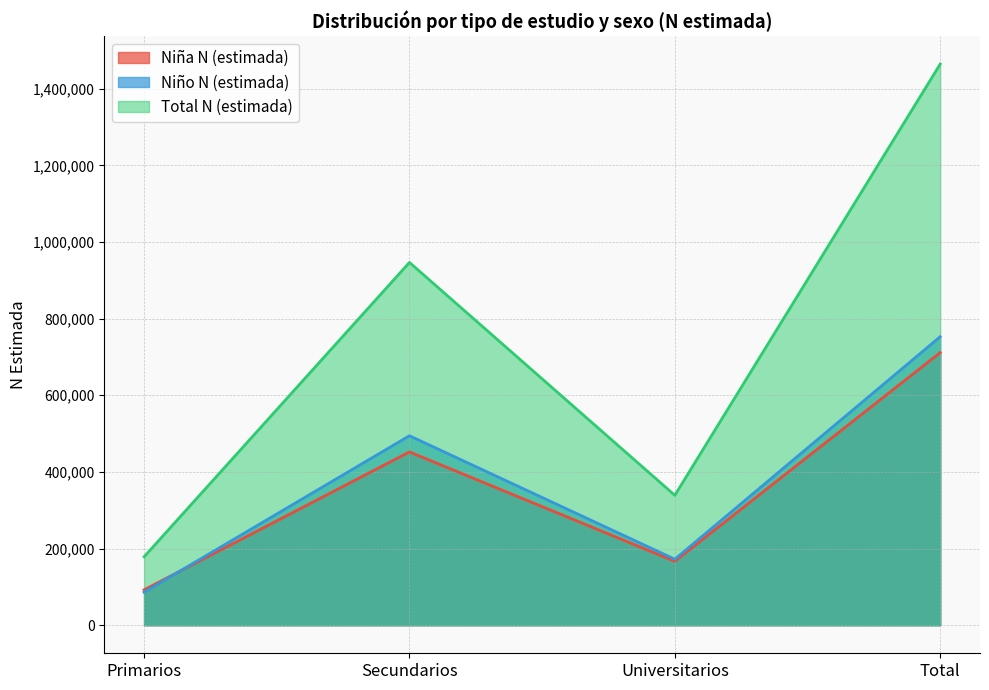

The value of Total N (estimada) at Secundarios is 518521. True or false?

False